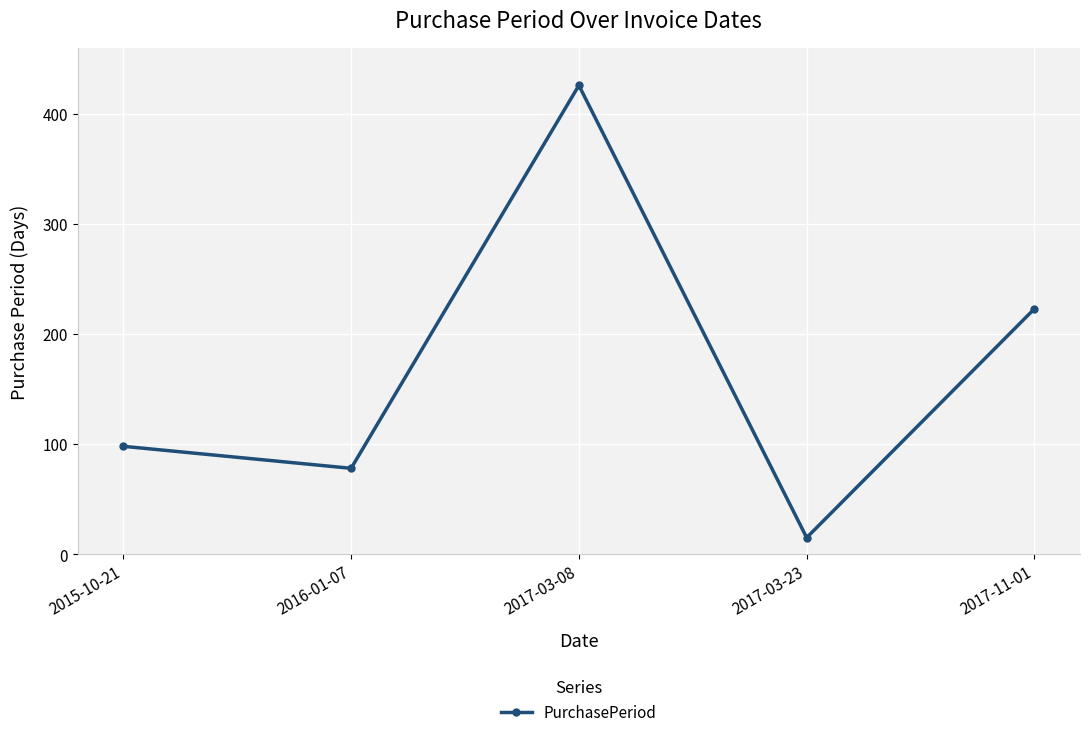

Which has a higher value, 2017-11-01 or 2015-10-21?

2017-11-01